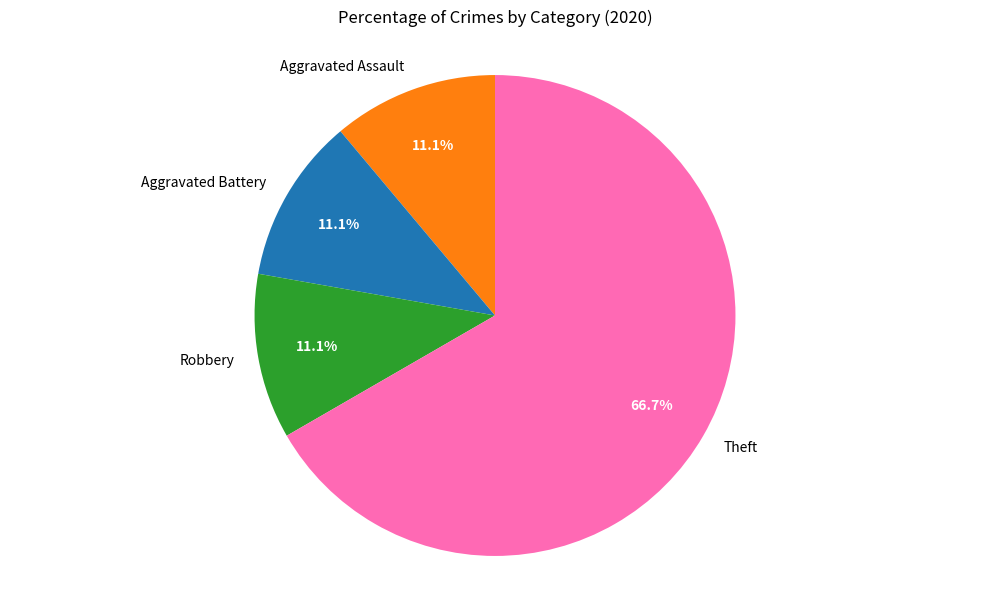

What percentage is the Theft slice, to the nearest percent?

67%